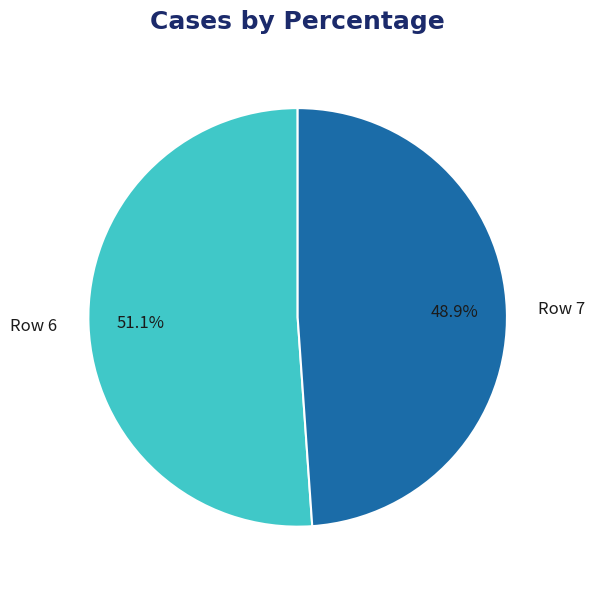

Rank the categories by value from lowest to highest.

Row 7, Row 6